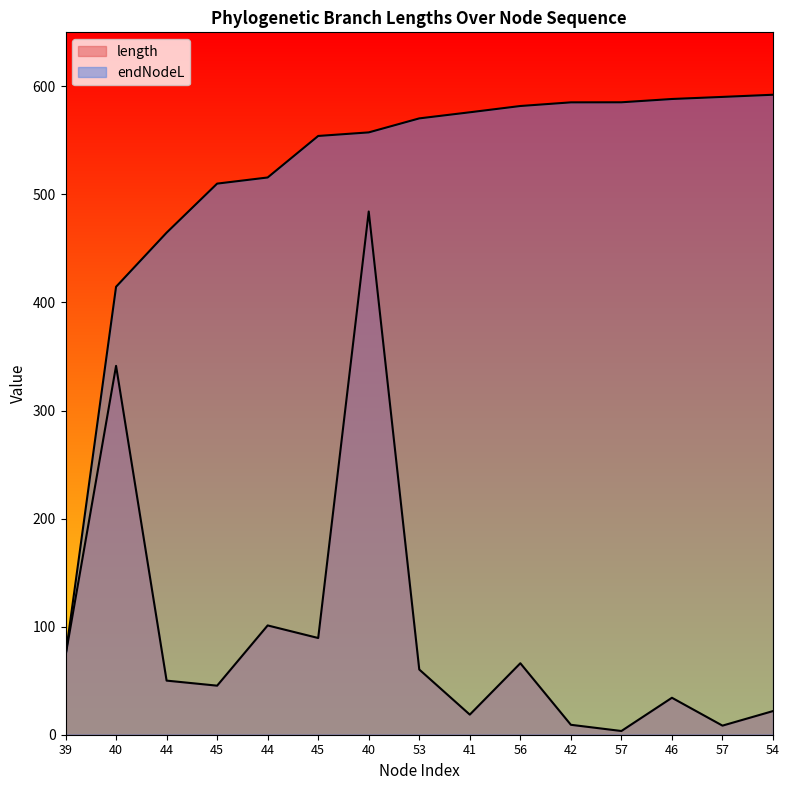

How many series are shown in this chart?

2